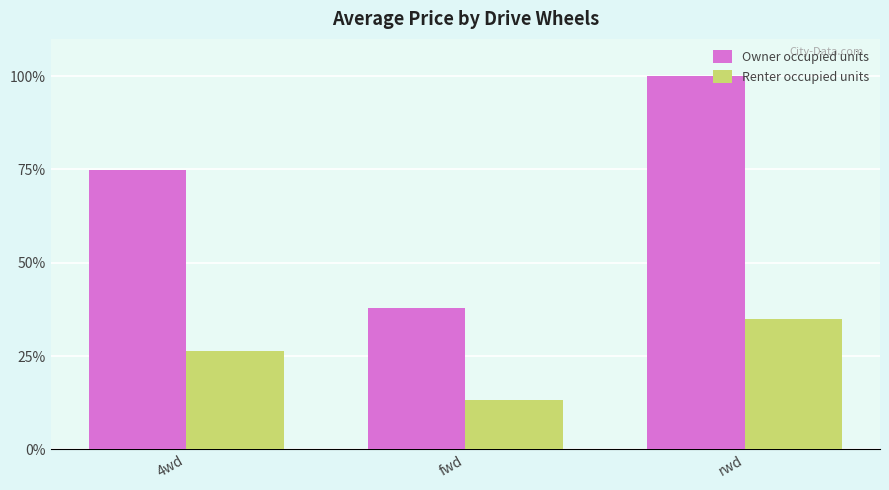

At which label does Owner occupied units first exceed 74?

4wd